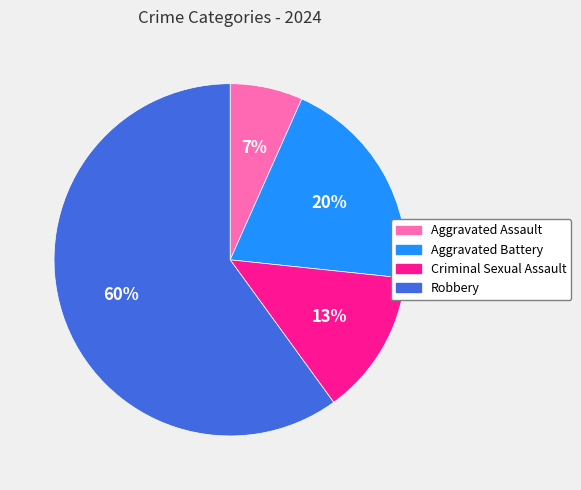

Which category accounts for the majority?

Robbery